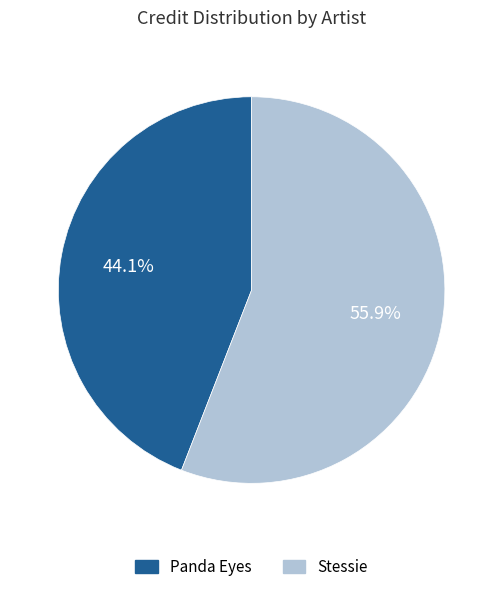

What percentage do Stessie and Panda Eyes together represent?

100.0%